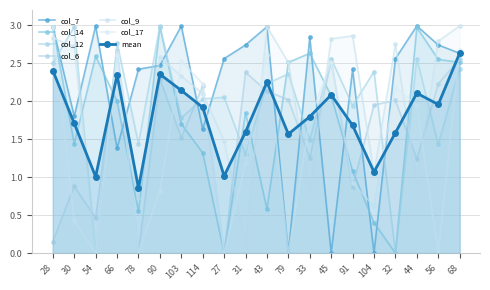

Does the chart display data point markers on the line(s)?

Yes